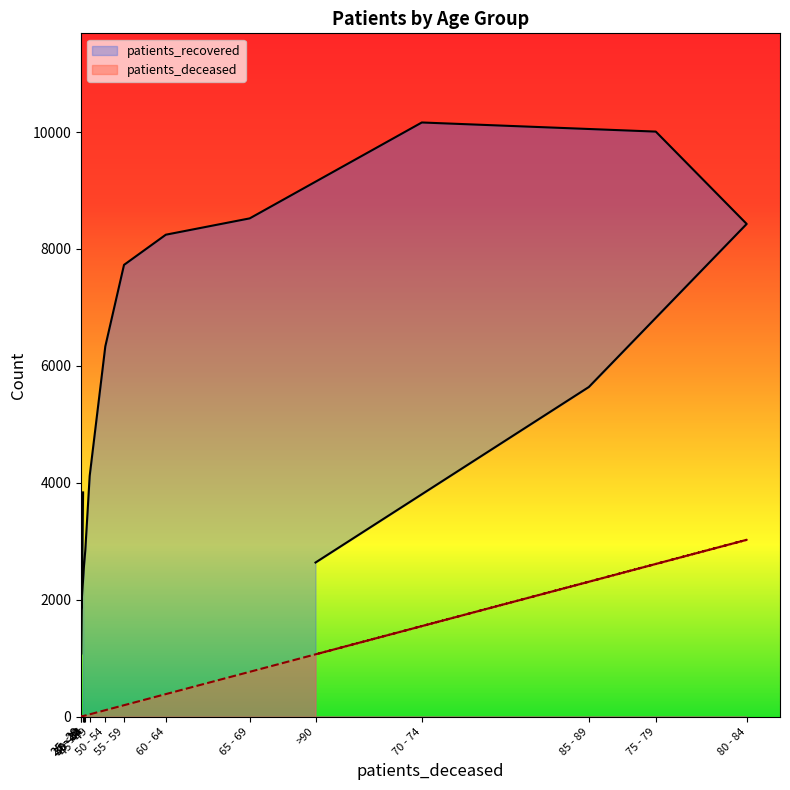

True or false: patients_deceased and patients_recovered cross at least once.

False